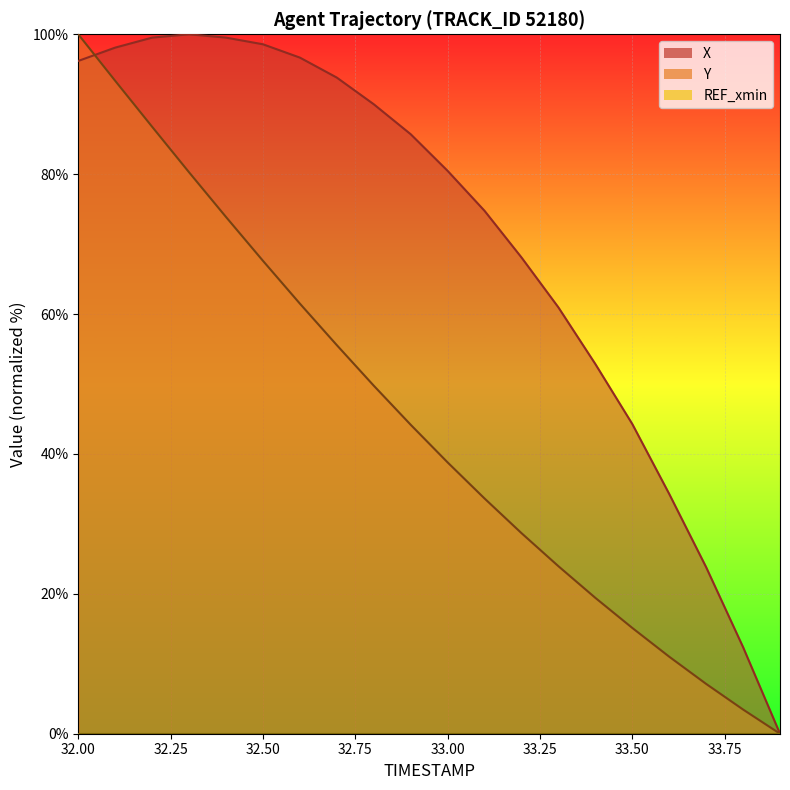

The value of Y at 33.3 is 33.7. True or false?

False